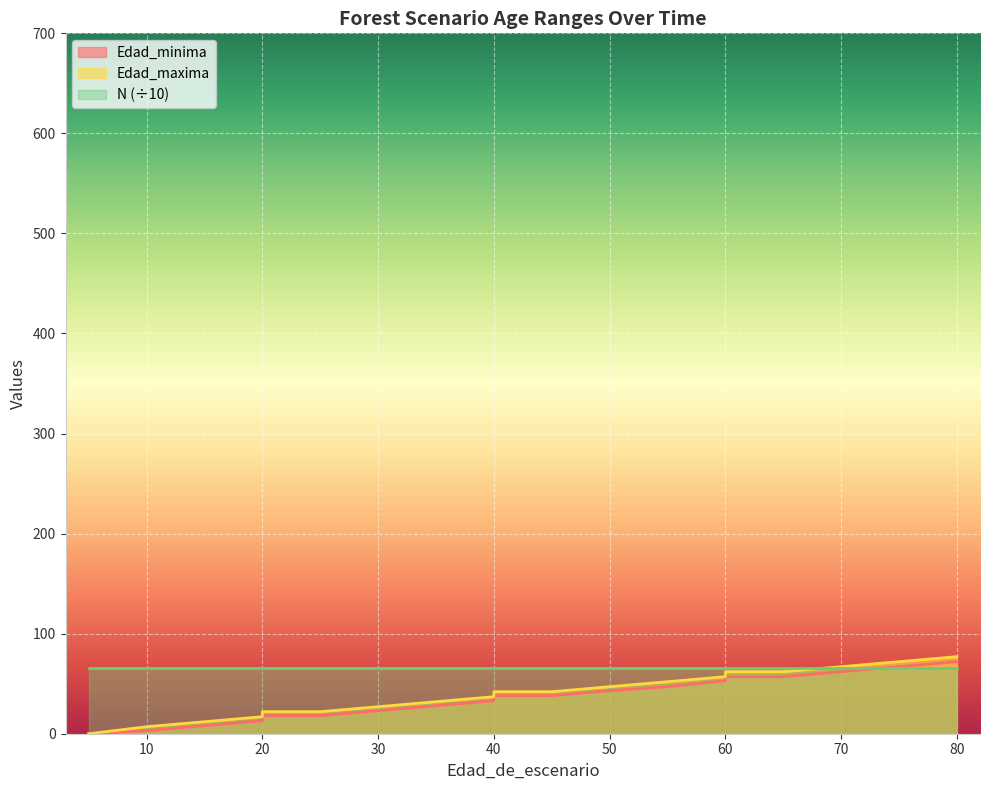

True or false: Edad_minima has more than 1 points higher than both neighbors.

False